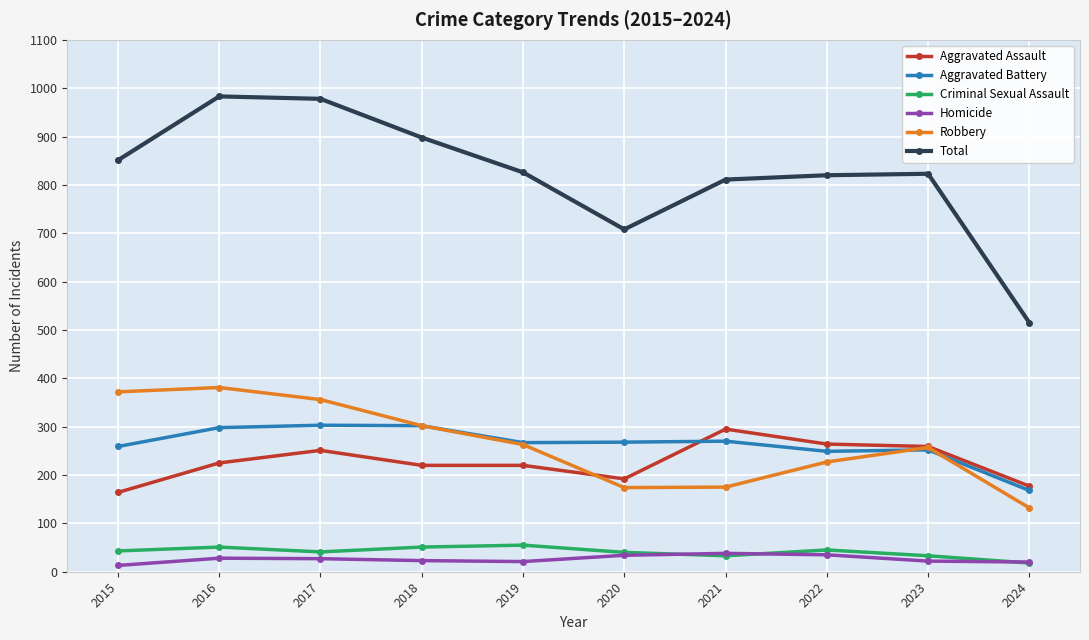

The Aggravated Battery series shows 298 at 2016. True or false?

True